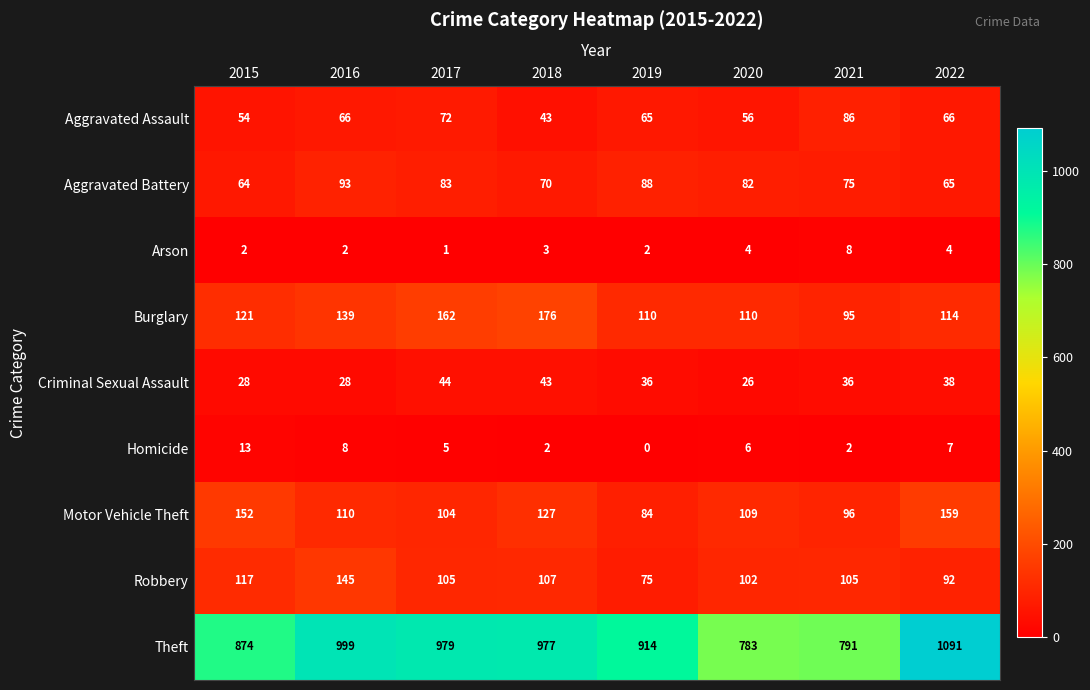

Which series has the largest range (max minus min)?

Theft